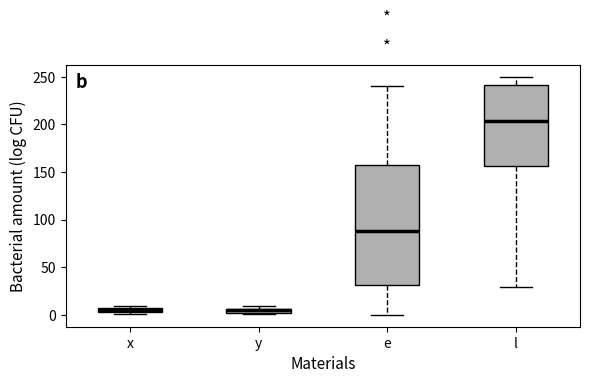

Comparing the boxes themselves (not the whiskers), which one is the tallest?

e